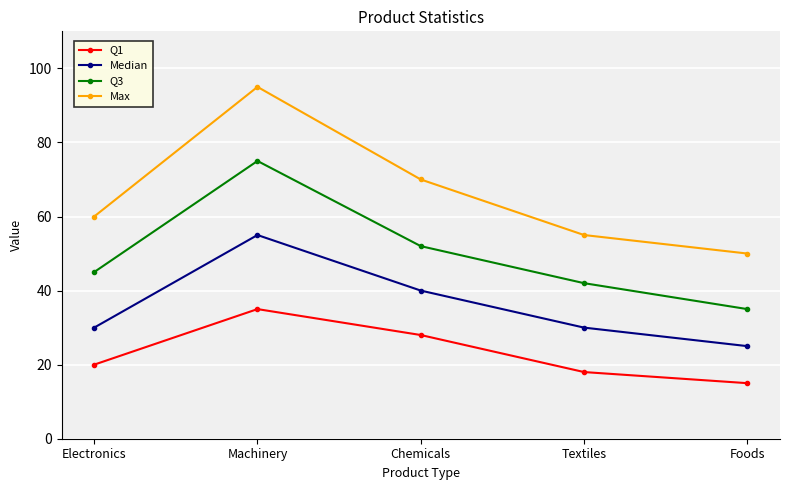

True or false: Median and Q3 cross at least once.

False